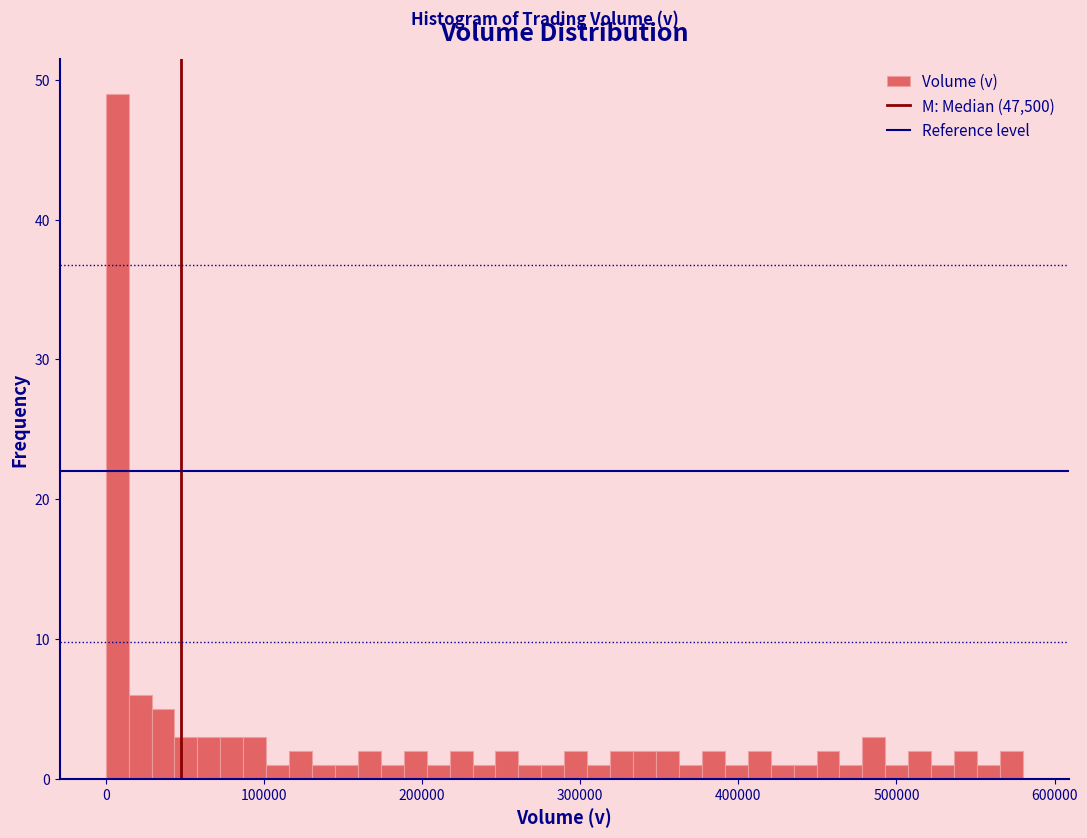

Read against the x-axis, roughly where is the centre of the tallest bar?

10000